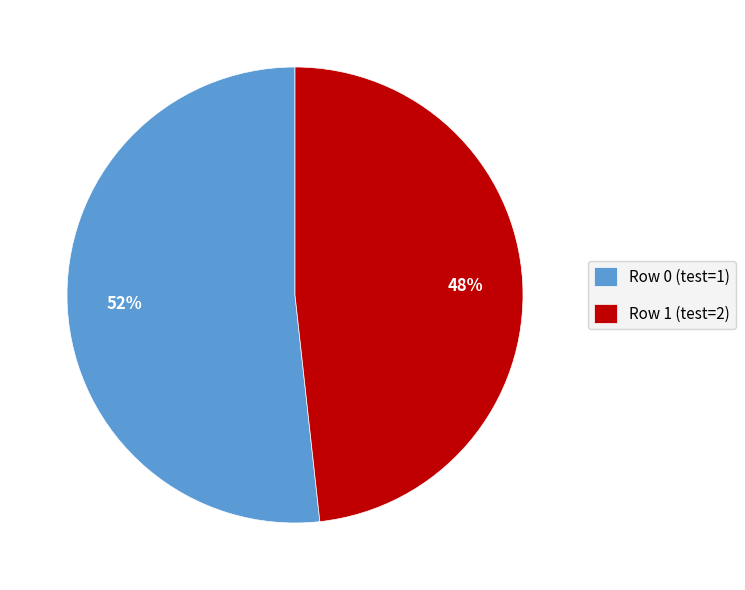

Which has a higher value, Row 0 (test=1) or Row 1 (test=2)?

Row 0 (test=1)